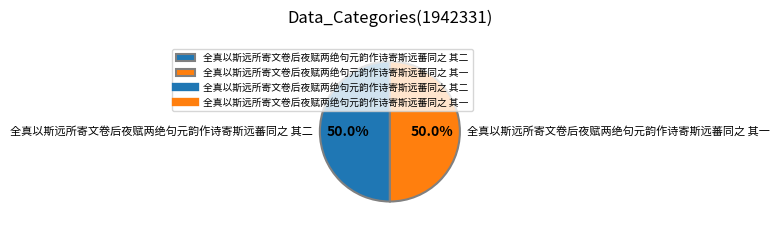

How much of the chart is everything except 全真以斯远所寄文卷后夜赋两绝句元韵作诗寄斯远蕃同之 其一?

50.0%